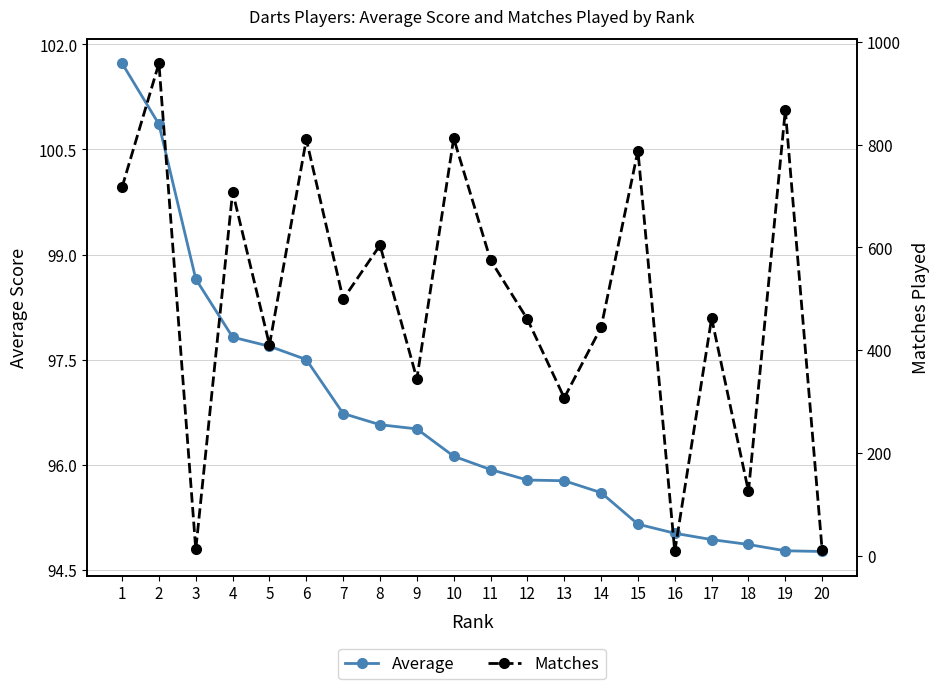

Which series has the largest total across all categories?

Matches